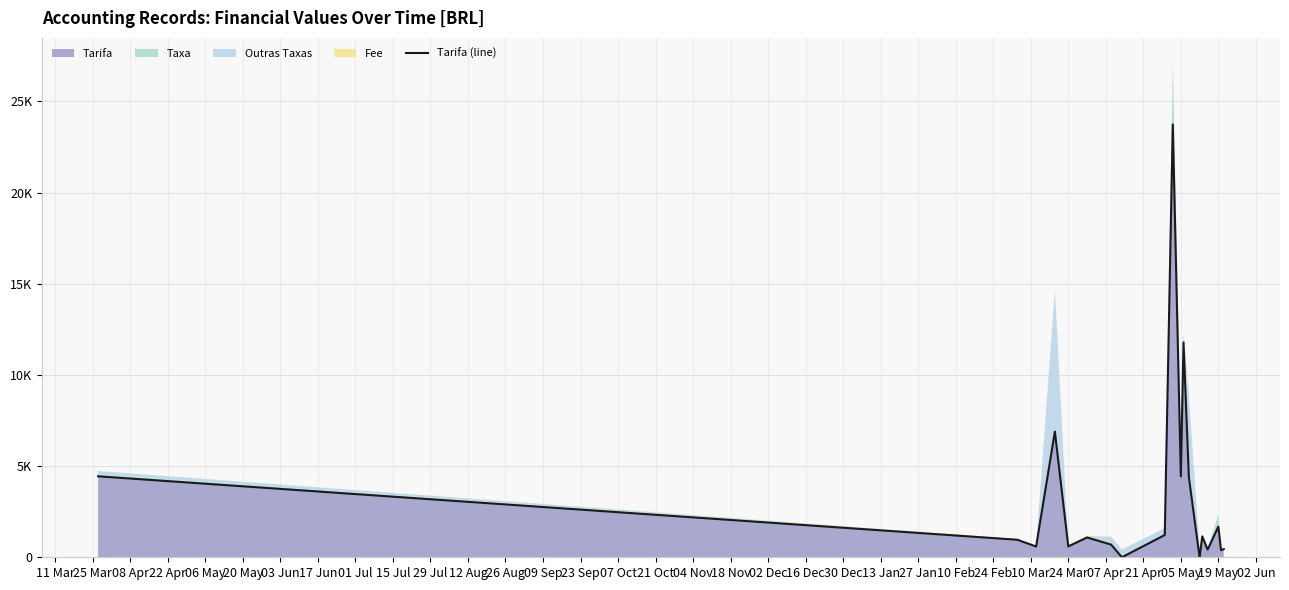

Reading left to right, list all the values displayed in this chart.

4440.0	960.4	588.7	6893.3	595.3	1086.5	693.5	0.0	1219.4	23738.0	4439.2	11786.3	4390.2	0.0	1142.7	421.6	1681.5	387.8	445.9